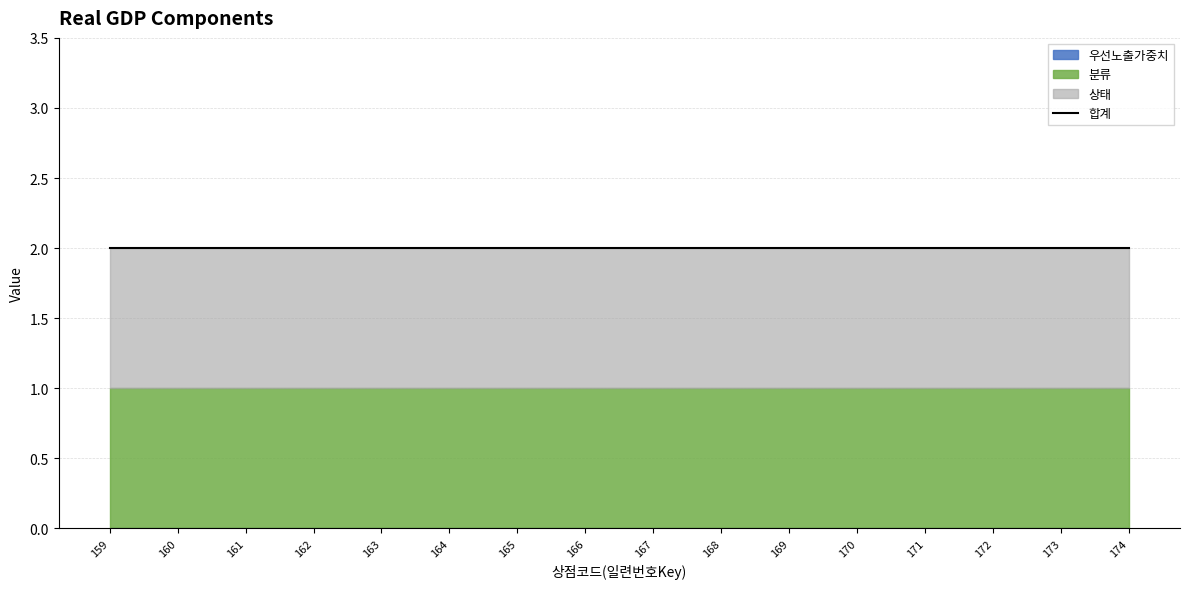

Which series changed the most between 164 and 166?

분류